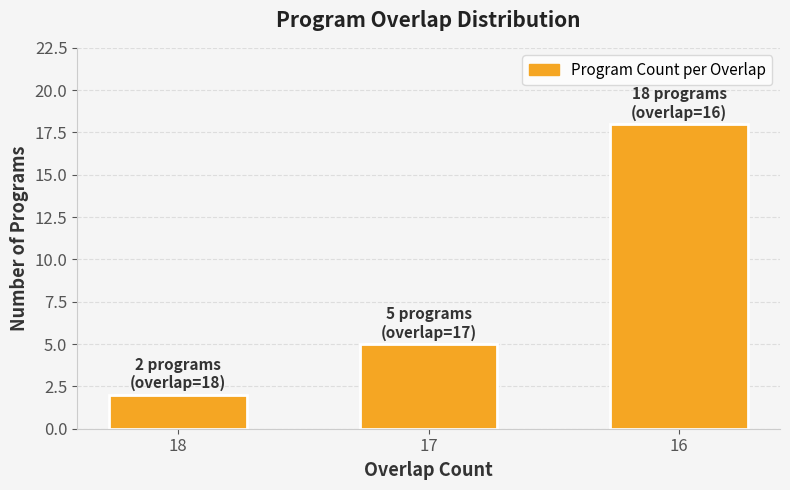

Reading right to left, transcribe all the data shown in this chart.

Number of Programs: 16=18.0	17=5.0	18=2.0
Proportion of Max: 16=15.3	17=4.2	18=1.7
Program Count per Overlap: 16=18.0	17=5.0	18=2.0